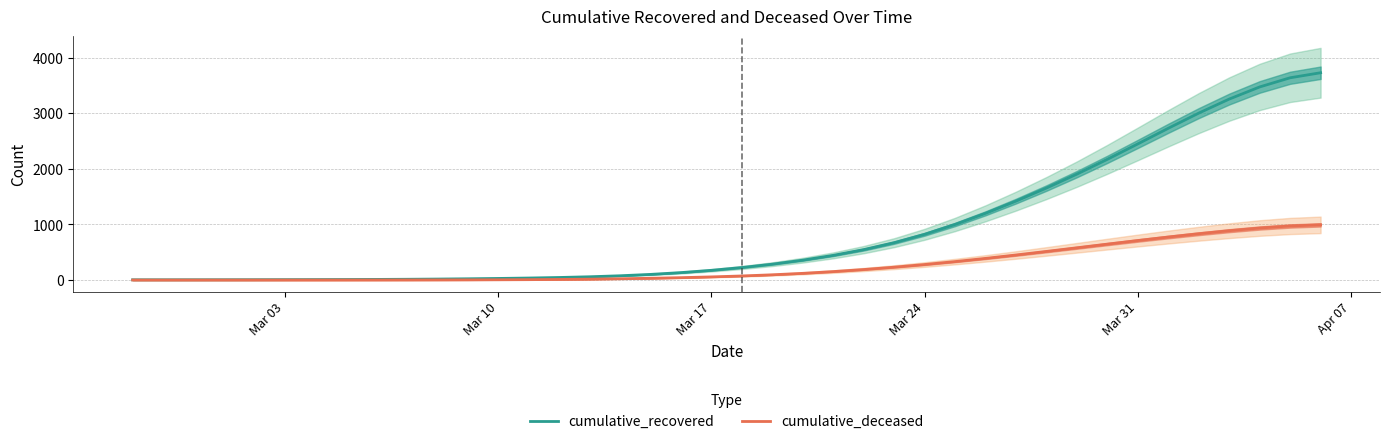

What is the maximum value for cumulative_deceased?

992.6